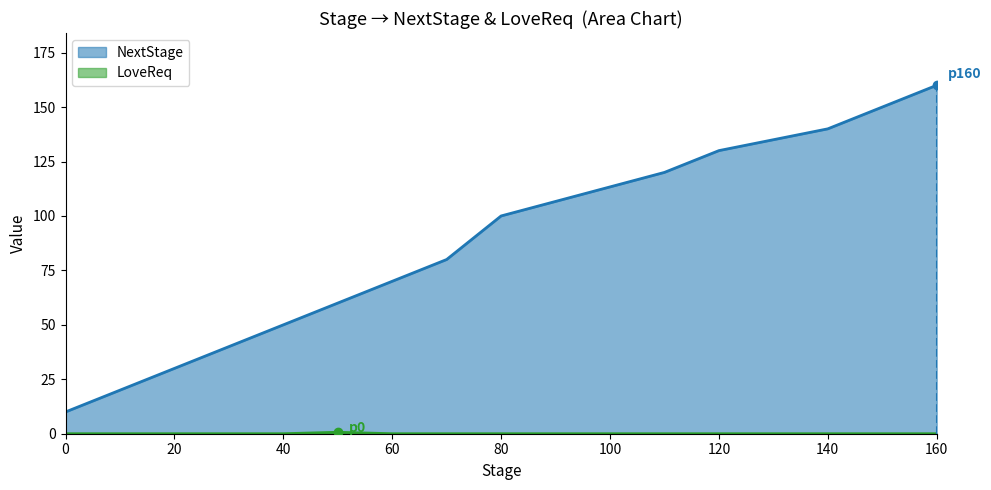

True or false: NextStage and LoveReq intersect in this chart.

False